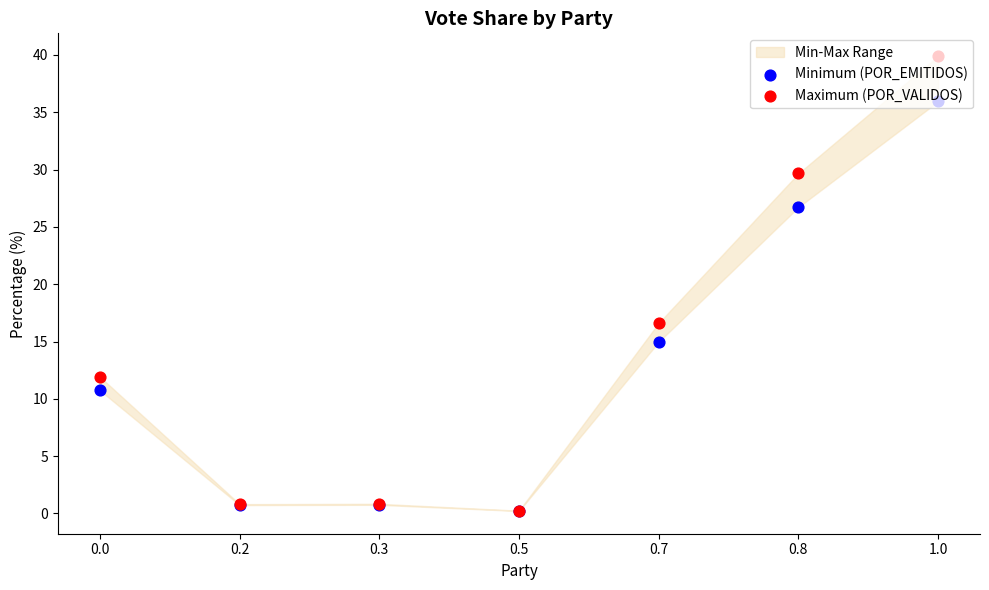

Which series has the widest spread of Y values?

Maximum (POR_VALIDOS)